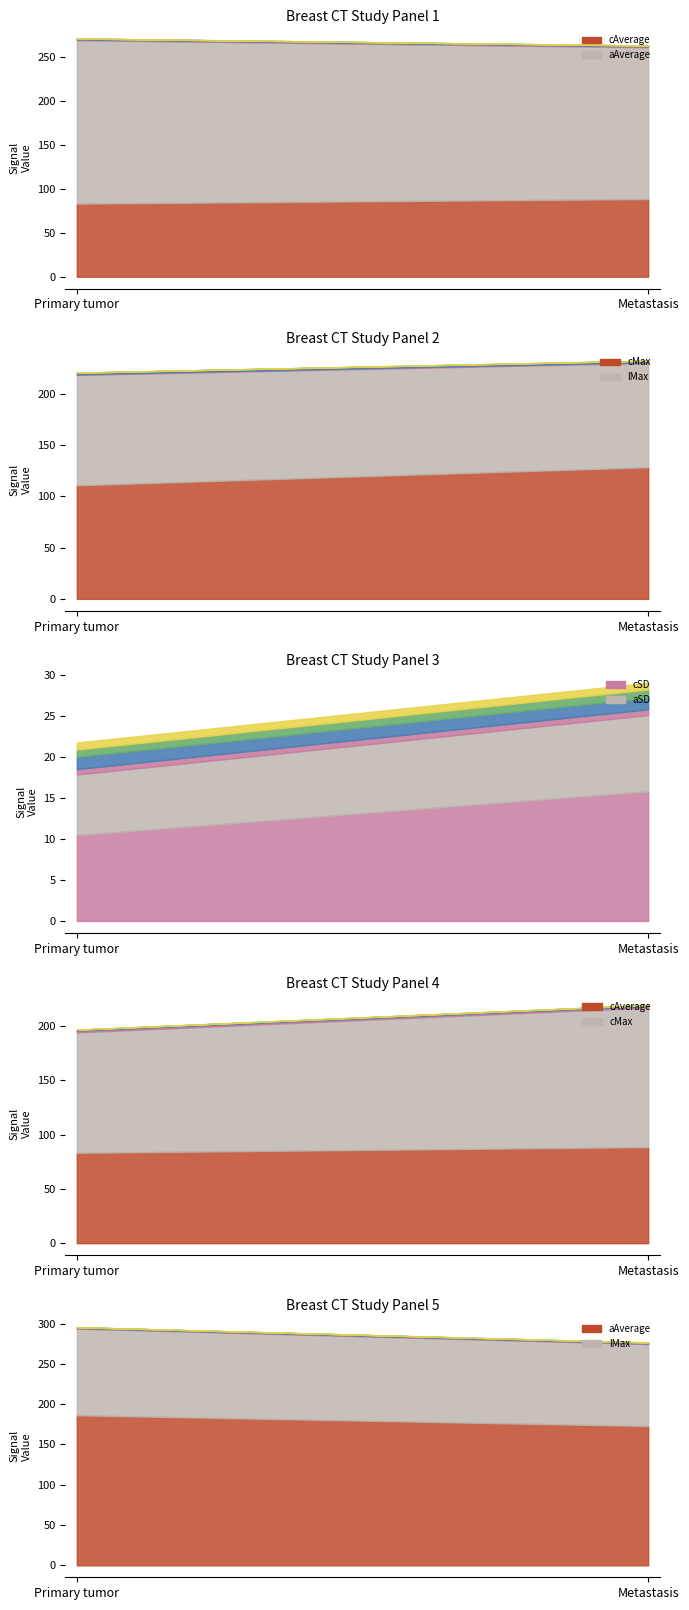

Rank the series by their maximum value, from highest to lowest.

aAverage, cMax, cAverage, lMax, cSD, aSD